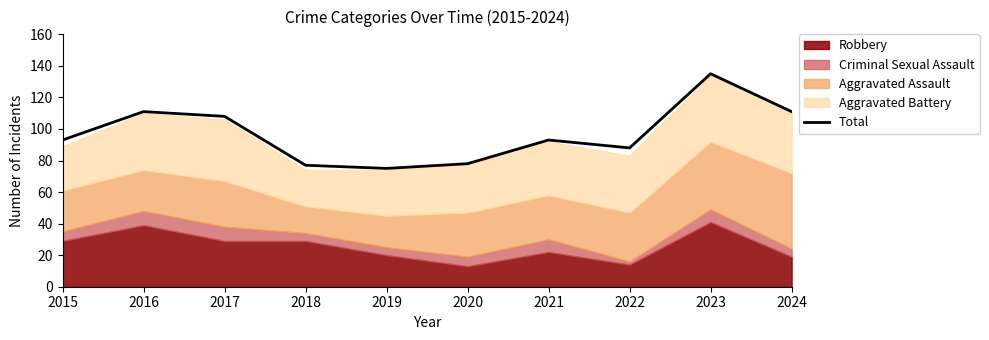

What is the ratio of the value at 2019 to the value at 2023?

0.6